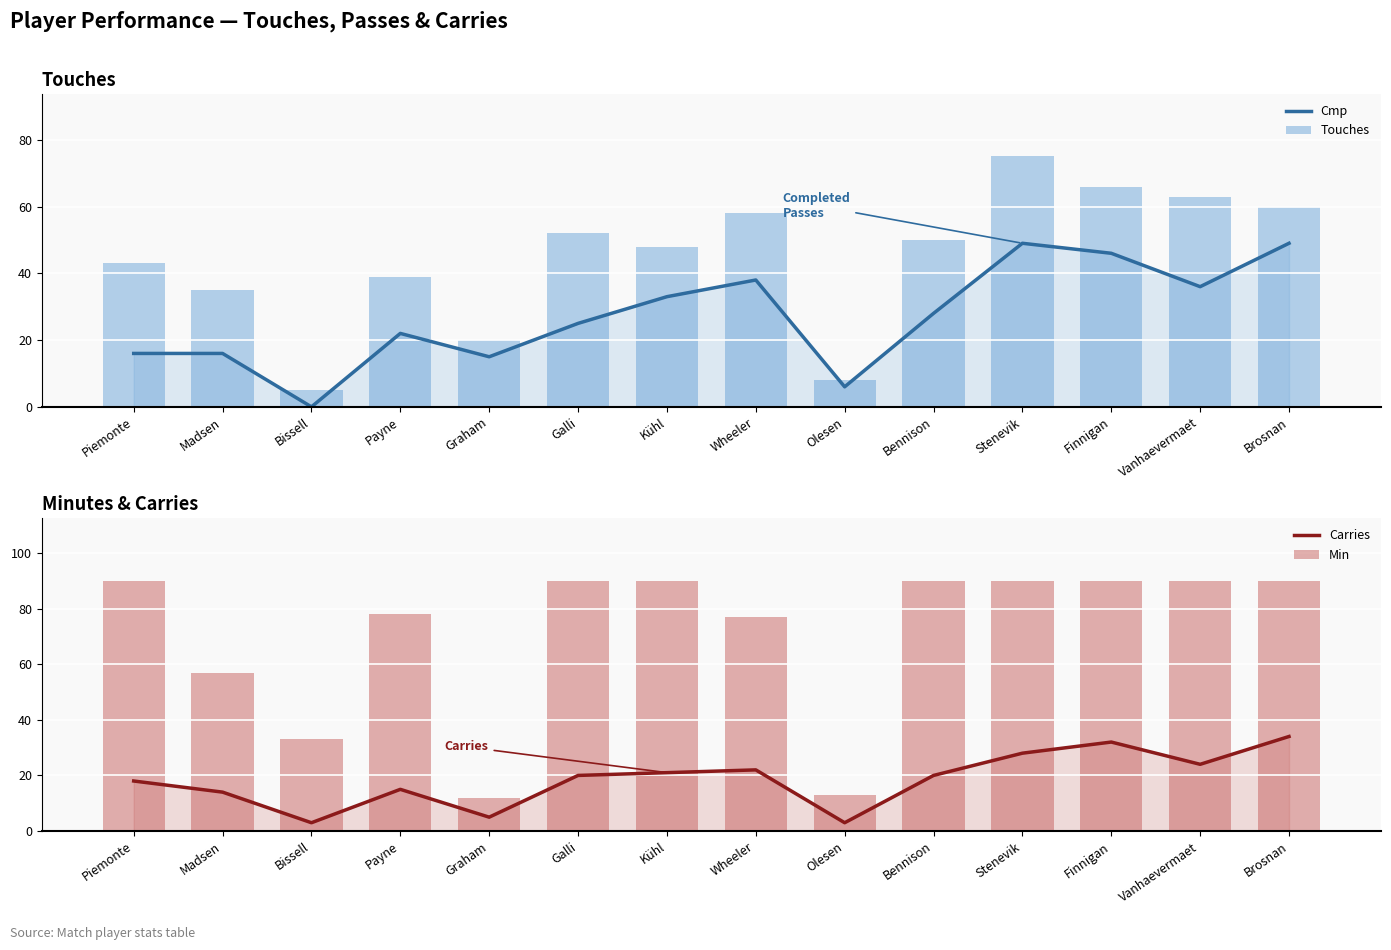

How many series are shown in this chart?

4